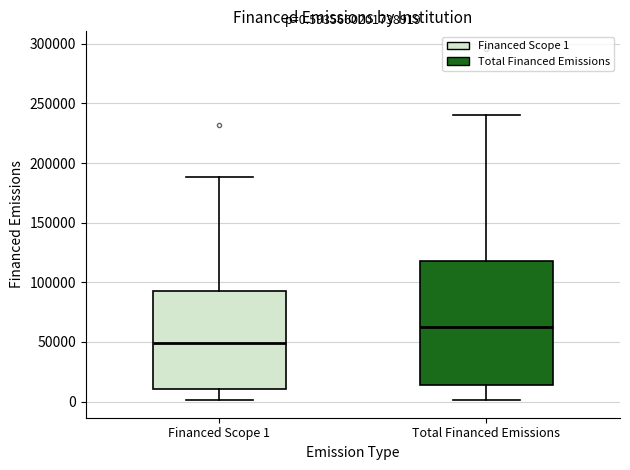

Which box has the lowest median line?

Financed Scope 1